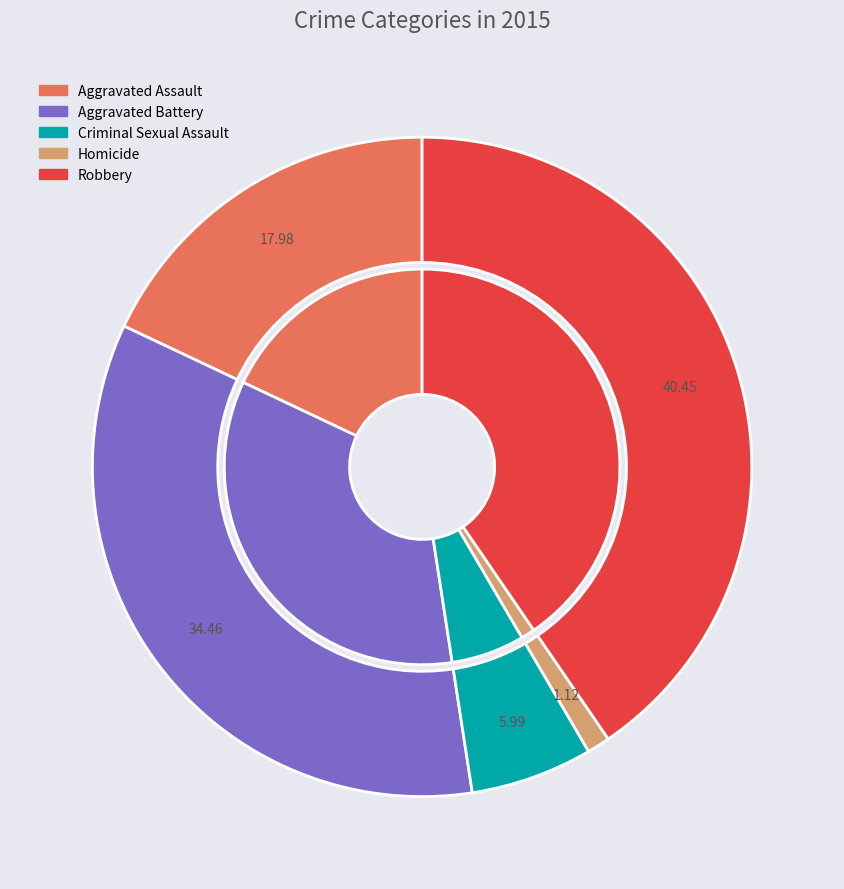

Count the number of slices in the pie.

5